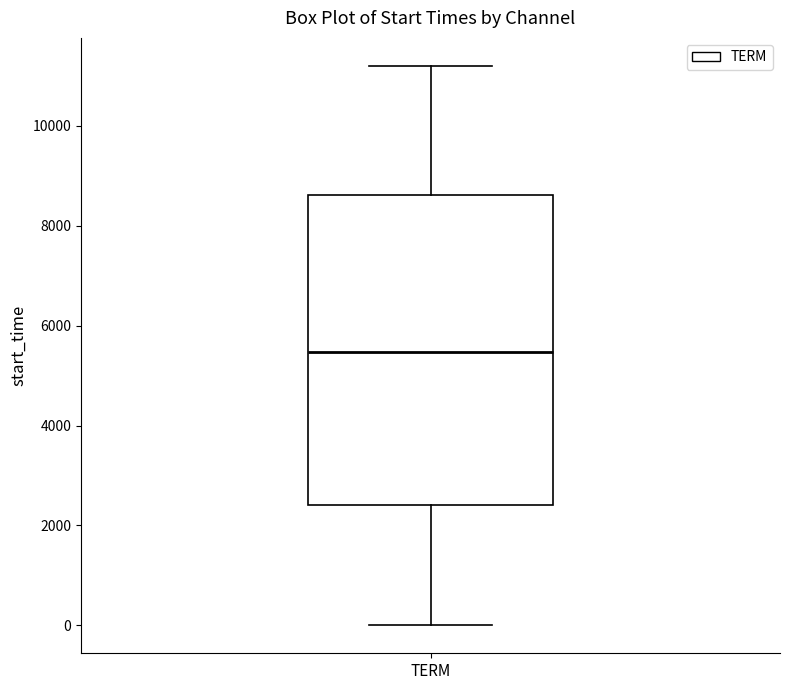

Where does the lower whisker of the box for TERM end on the y-axis? The values are not printed on the chart, so give them approximately, as read against the axis.

0